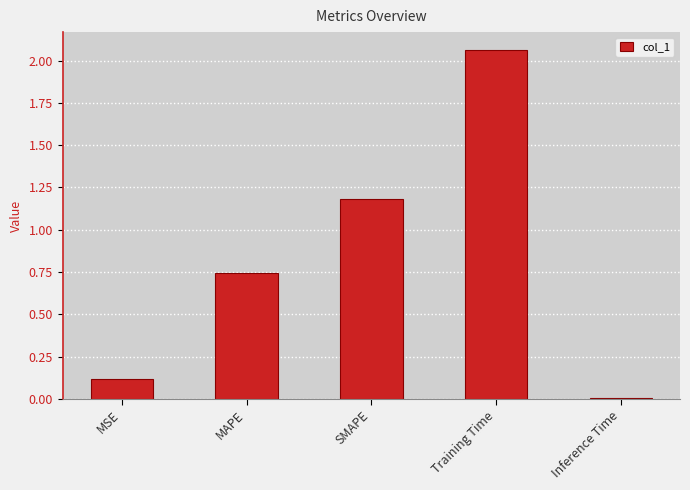

What position from the left is SMAPE?

3